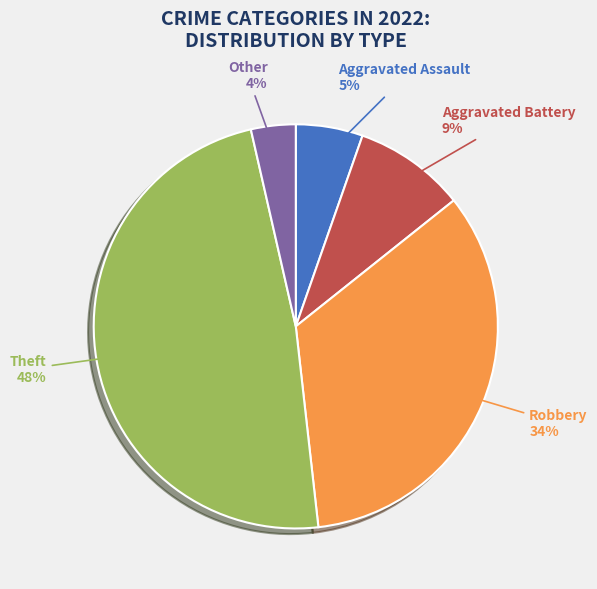

To the nearest percent, what portion does Theft represent?

48%